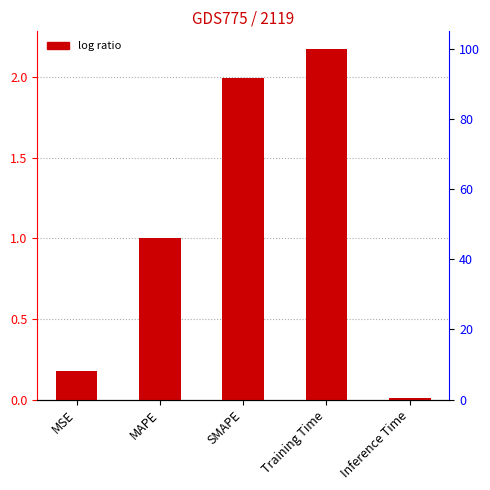

Are the bars grouped side by side (vs. stacked)?

No